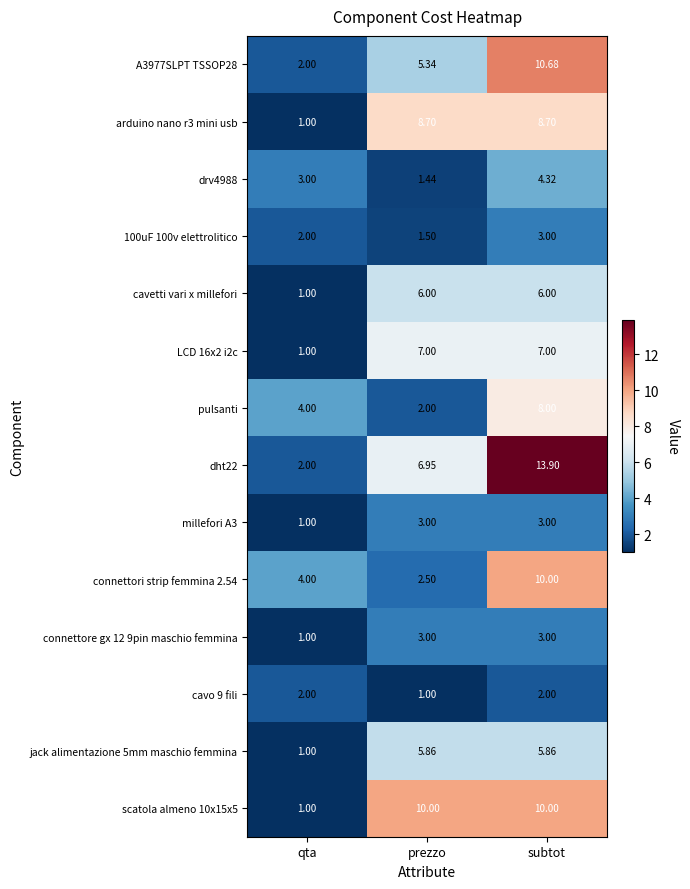

How many categories are shown in the chart?

3